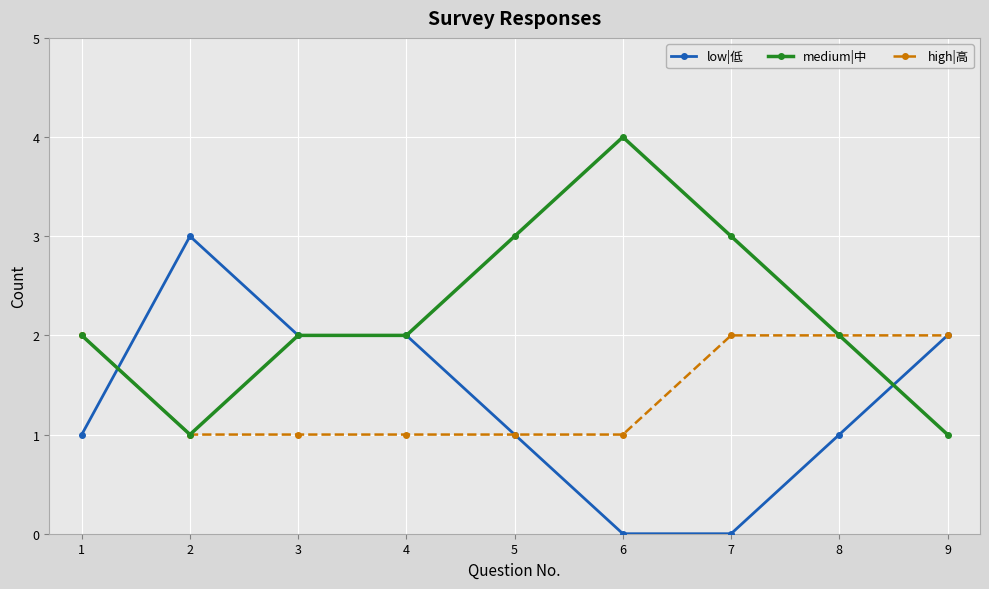

What is the spread (max minus min) of values at 6?

4